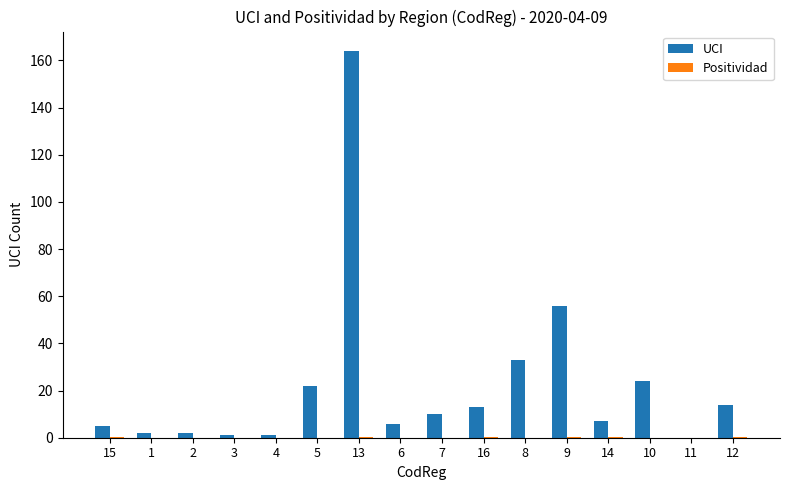

Is it true that UCI equals 24.0 at 10?

True